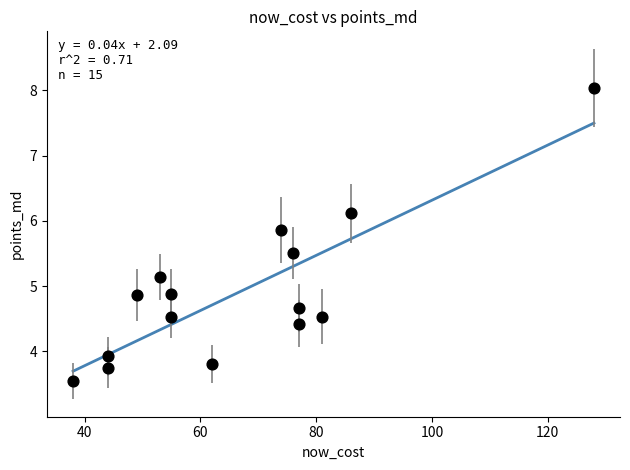

What is the range of X values (max minus min)?

90.0